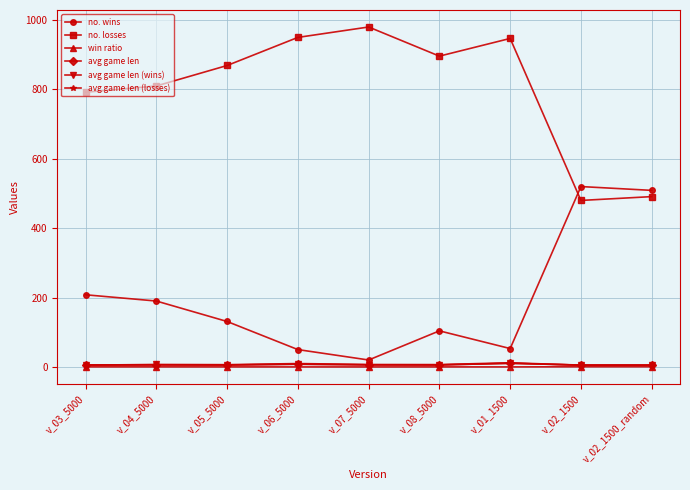

True or false: win ratio and no. losses intersect in this chart.

False